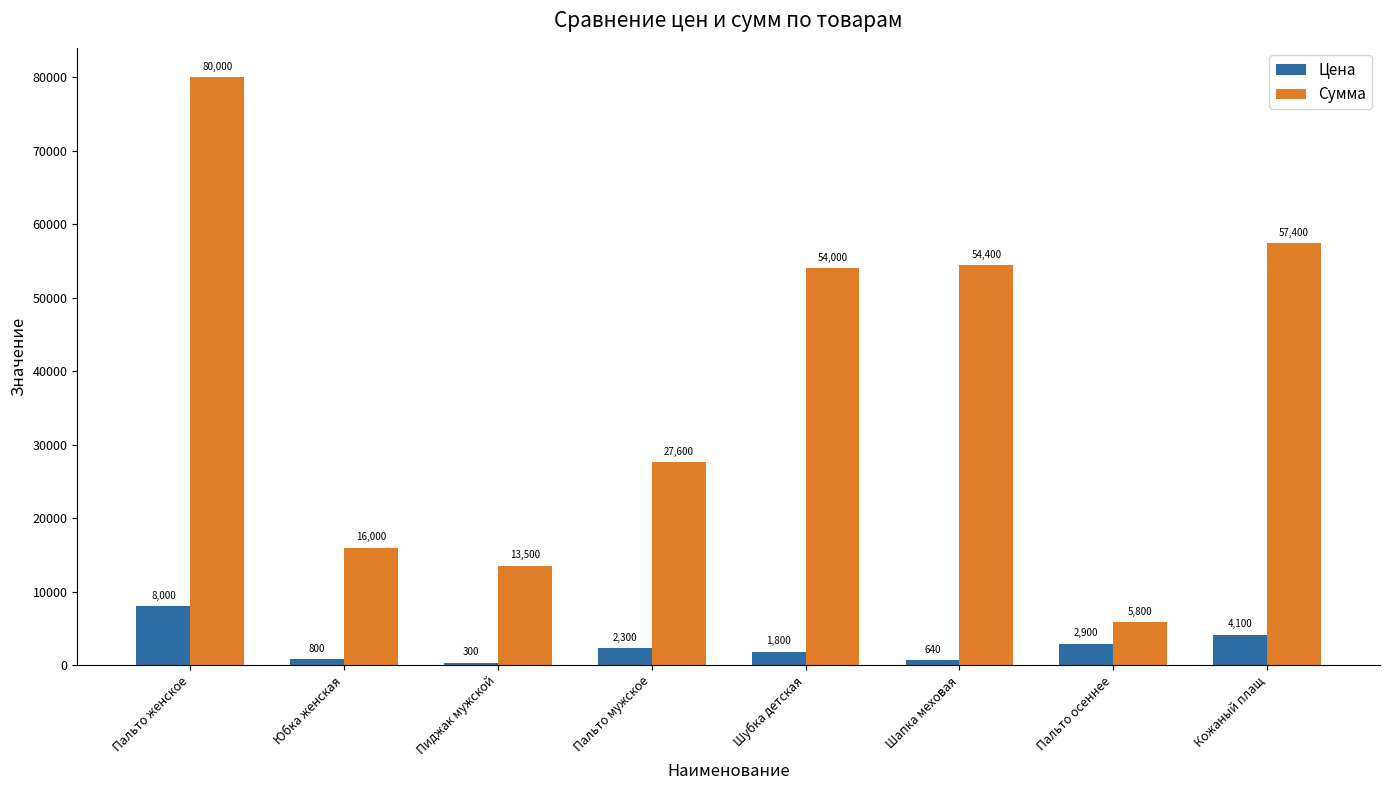

What is the lowest value of the Цена series?

300